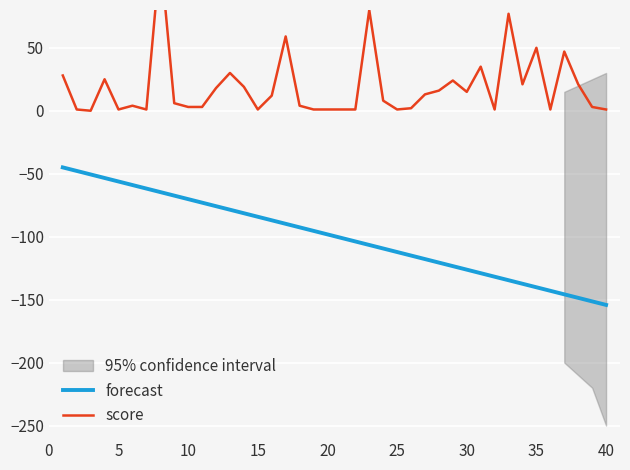

True or false: forecast has a value of -17.8 at 10.

False